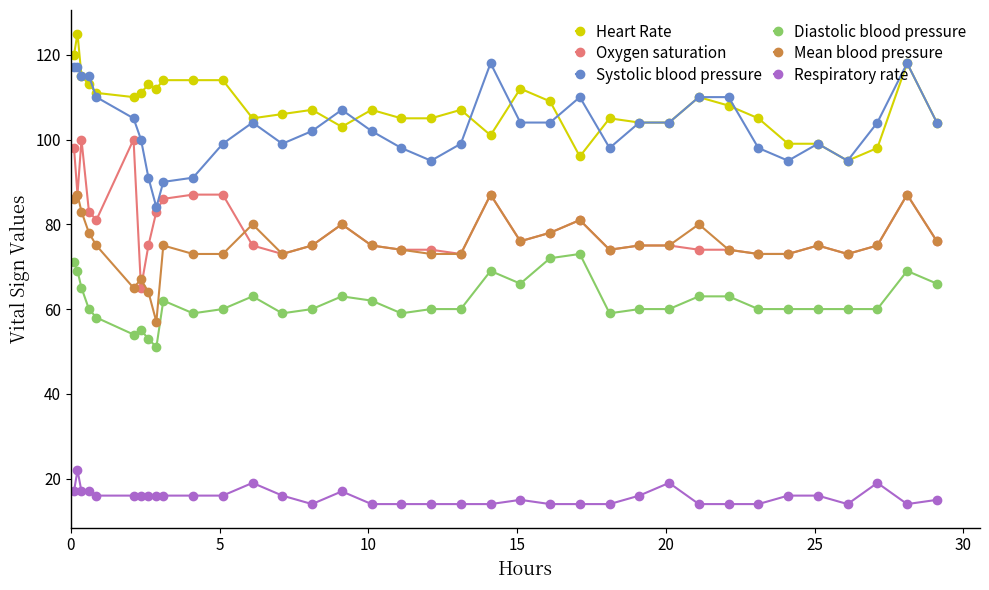

At how many categories does at least one series exceed 31?

36